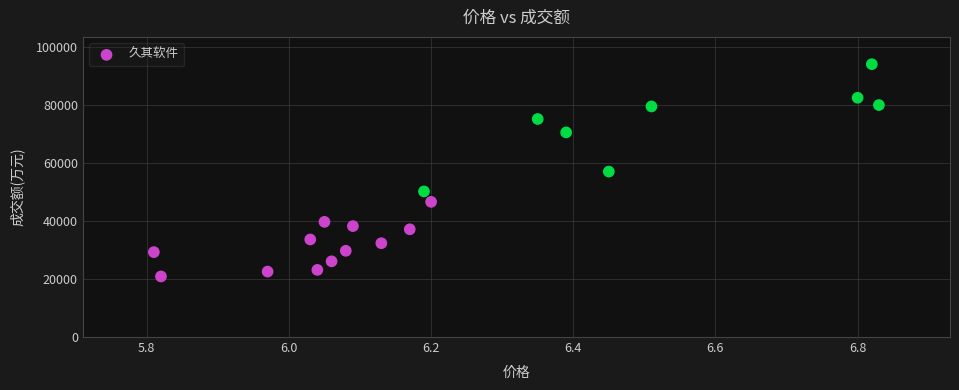

What is the range of Y values (max minus min)?

73153